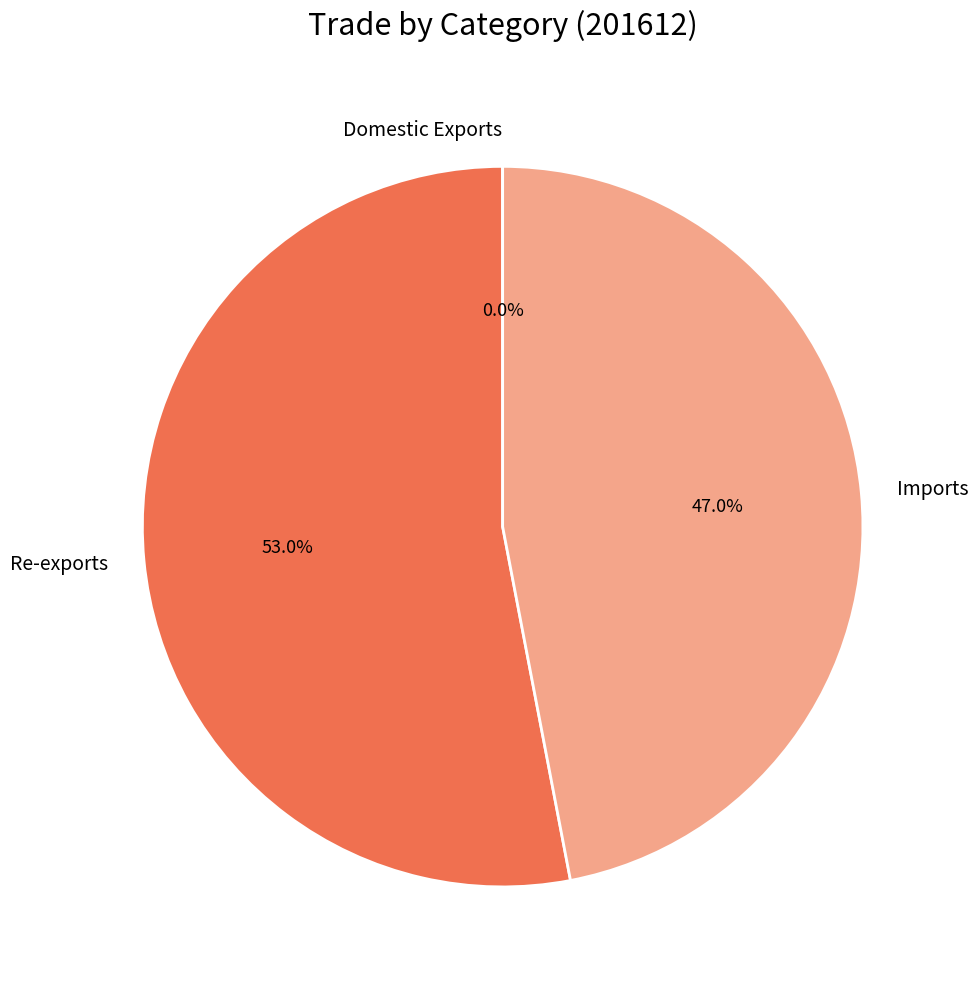

What percentage is NOT represented by Imports?

53.0%